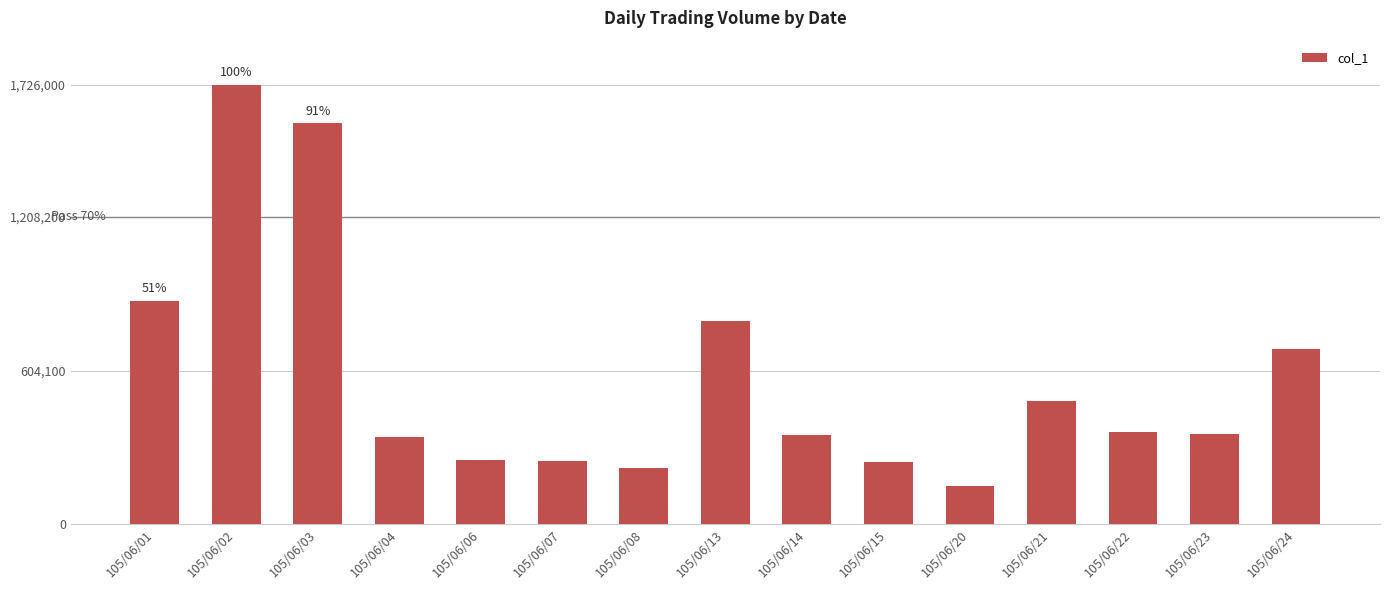

What is the ratio of the value at 105/06/08 to the value at 105/06/02?

0.1